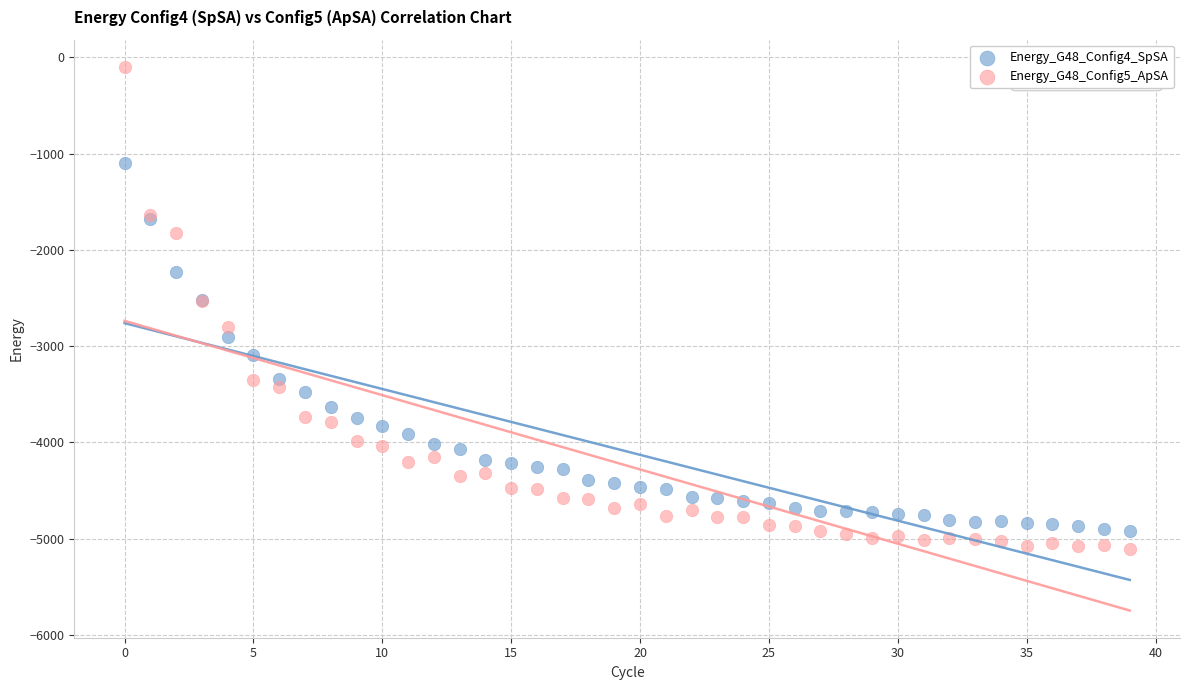

Which series contains the highest Y value?

Energy_G48_Config5_ApSA